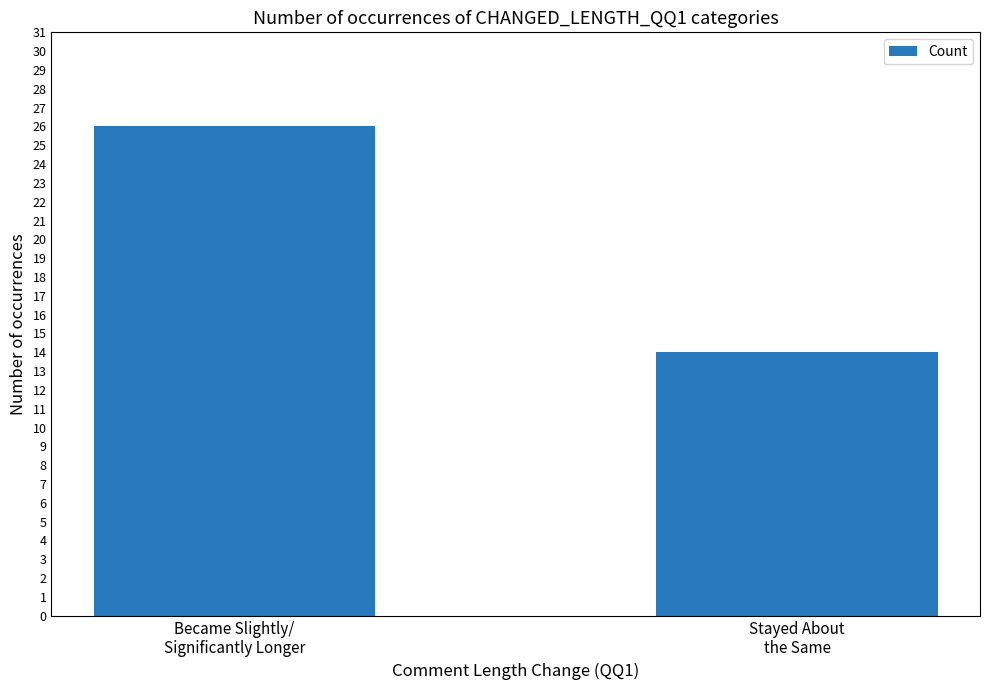

At which category does the chart reach its minimum across all series?

Stayed About
the Same